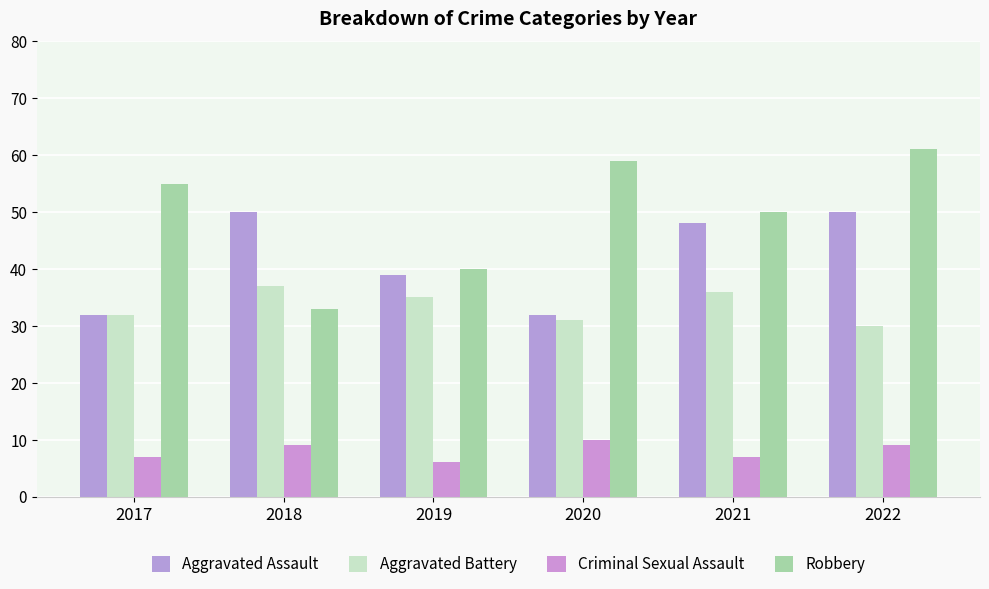

True or false: Criminal Sexual Assault has a value of 10 at 2020.

True